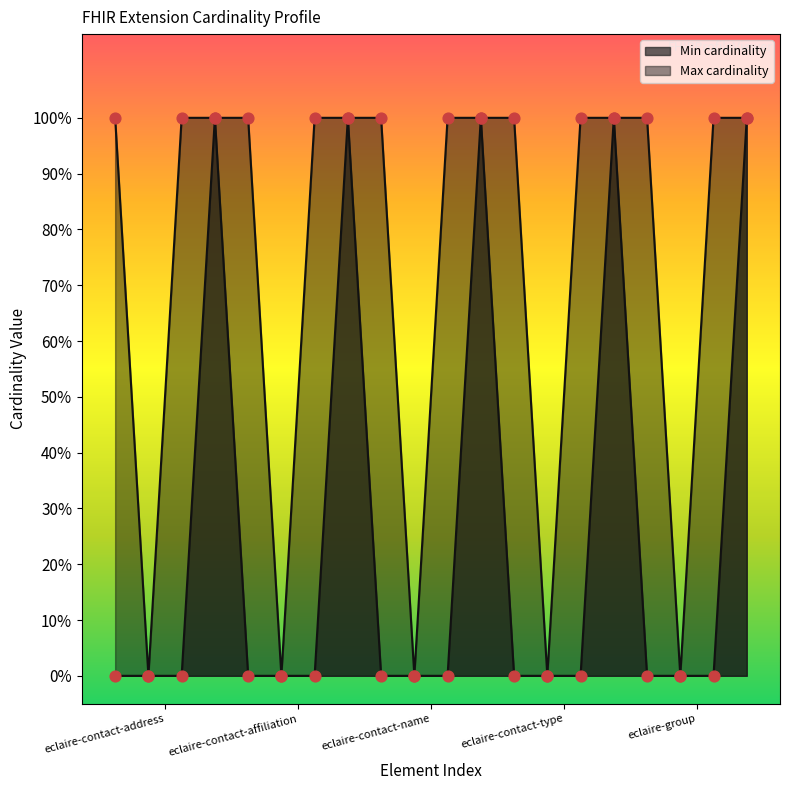

Which series reaches the maximum Y coordinate?

Min cardinality